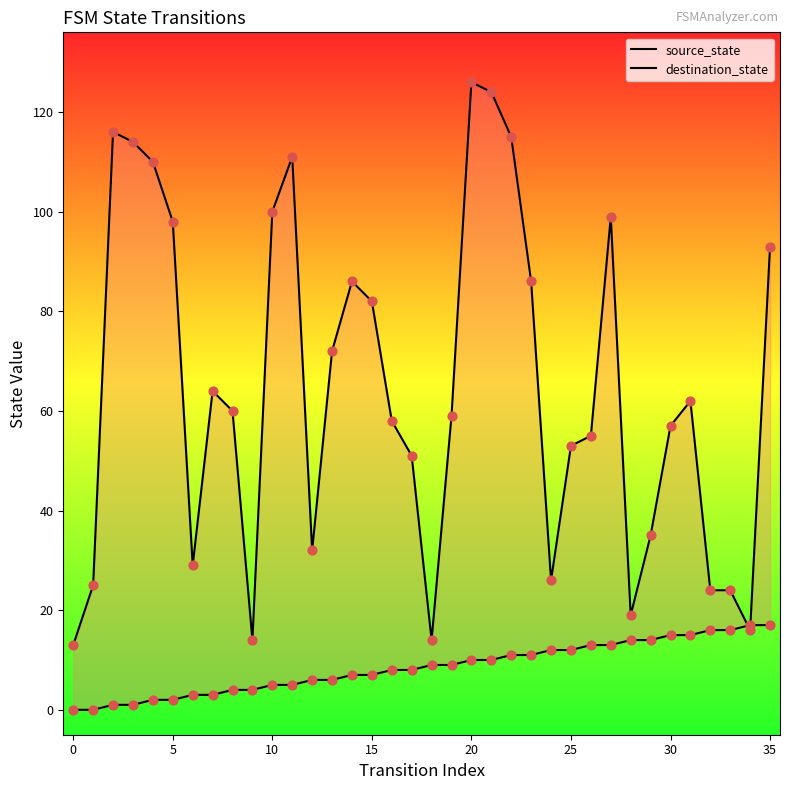

At which category is the sum across all series the highest?

20